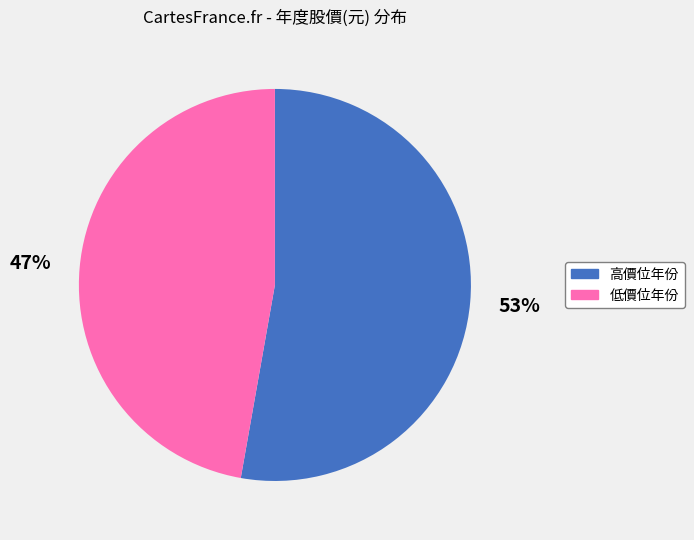

Does any single category account for the majority?

Yes